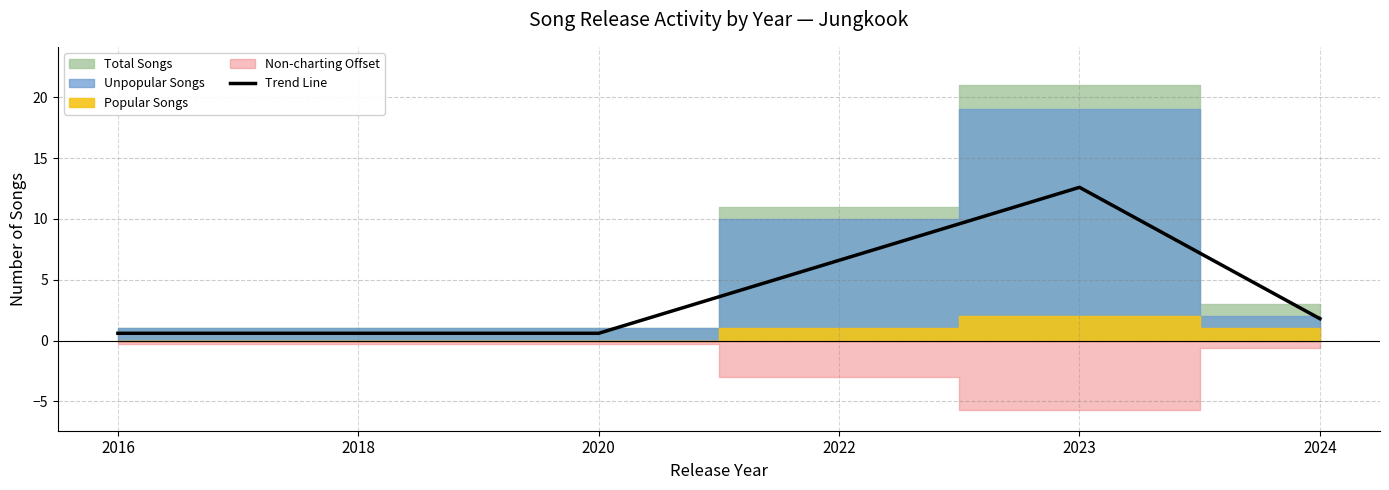

What is the sum of the values at 2022 and 2018?

7.2